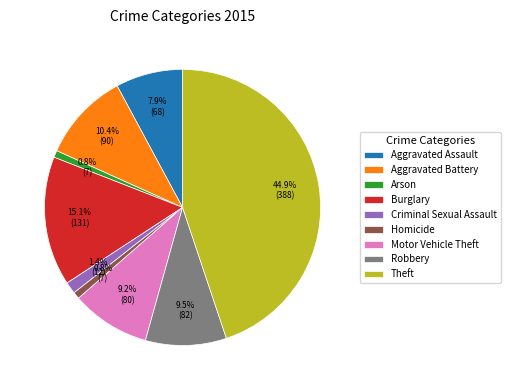

To the nearest percent, what percentage of the pie is Motor Vehicle Theft?

9%